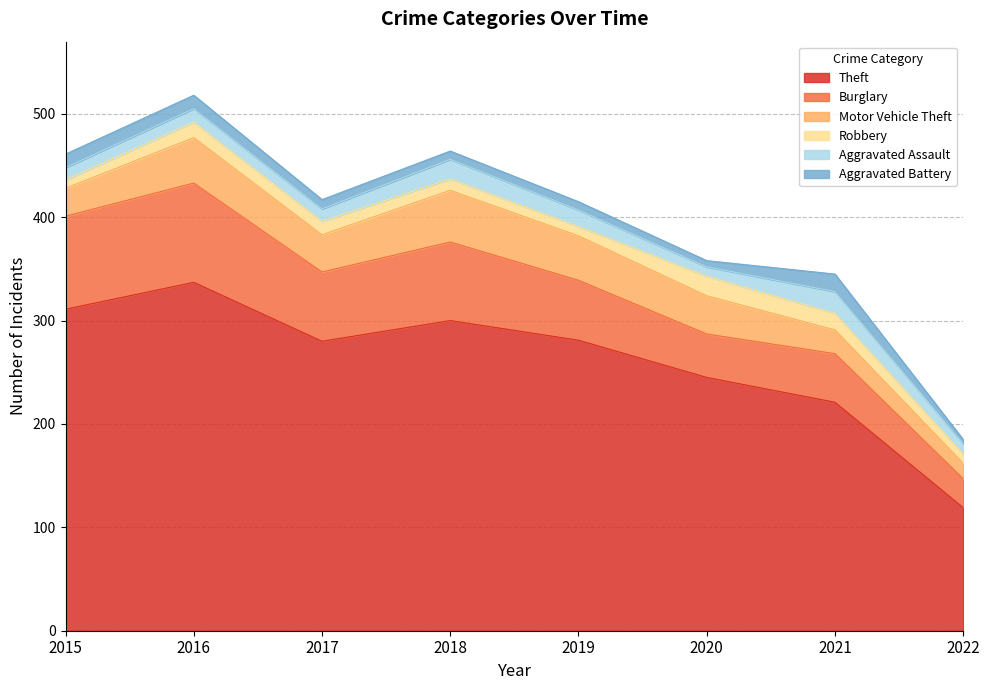

Is it true that Aggravated Battery equals 6 at 2015?

False